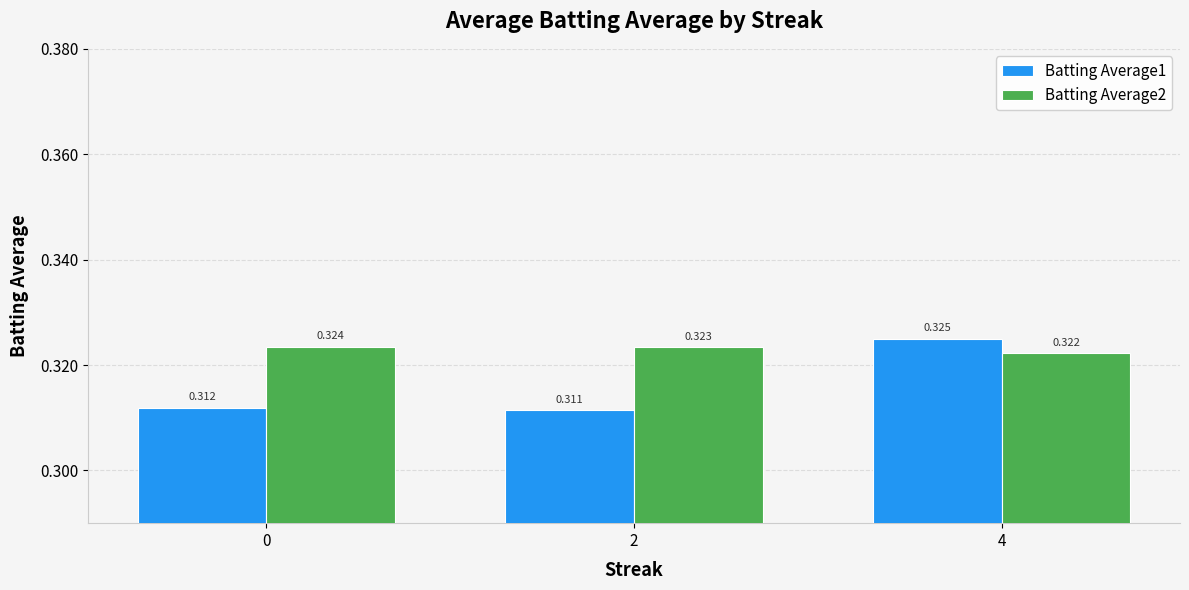

What is the total value across all series at 0?

0.6